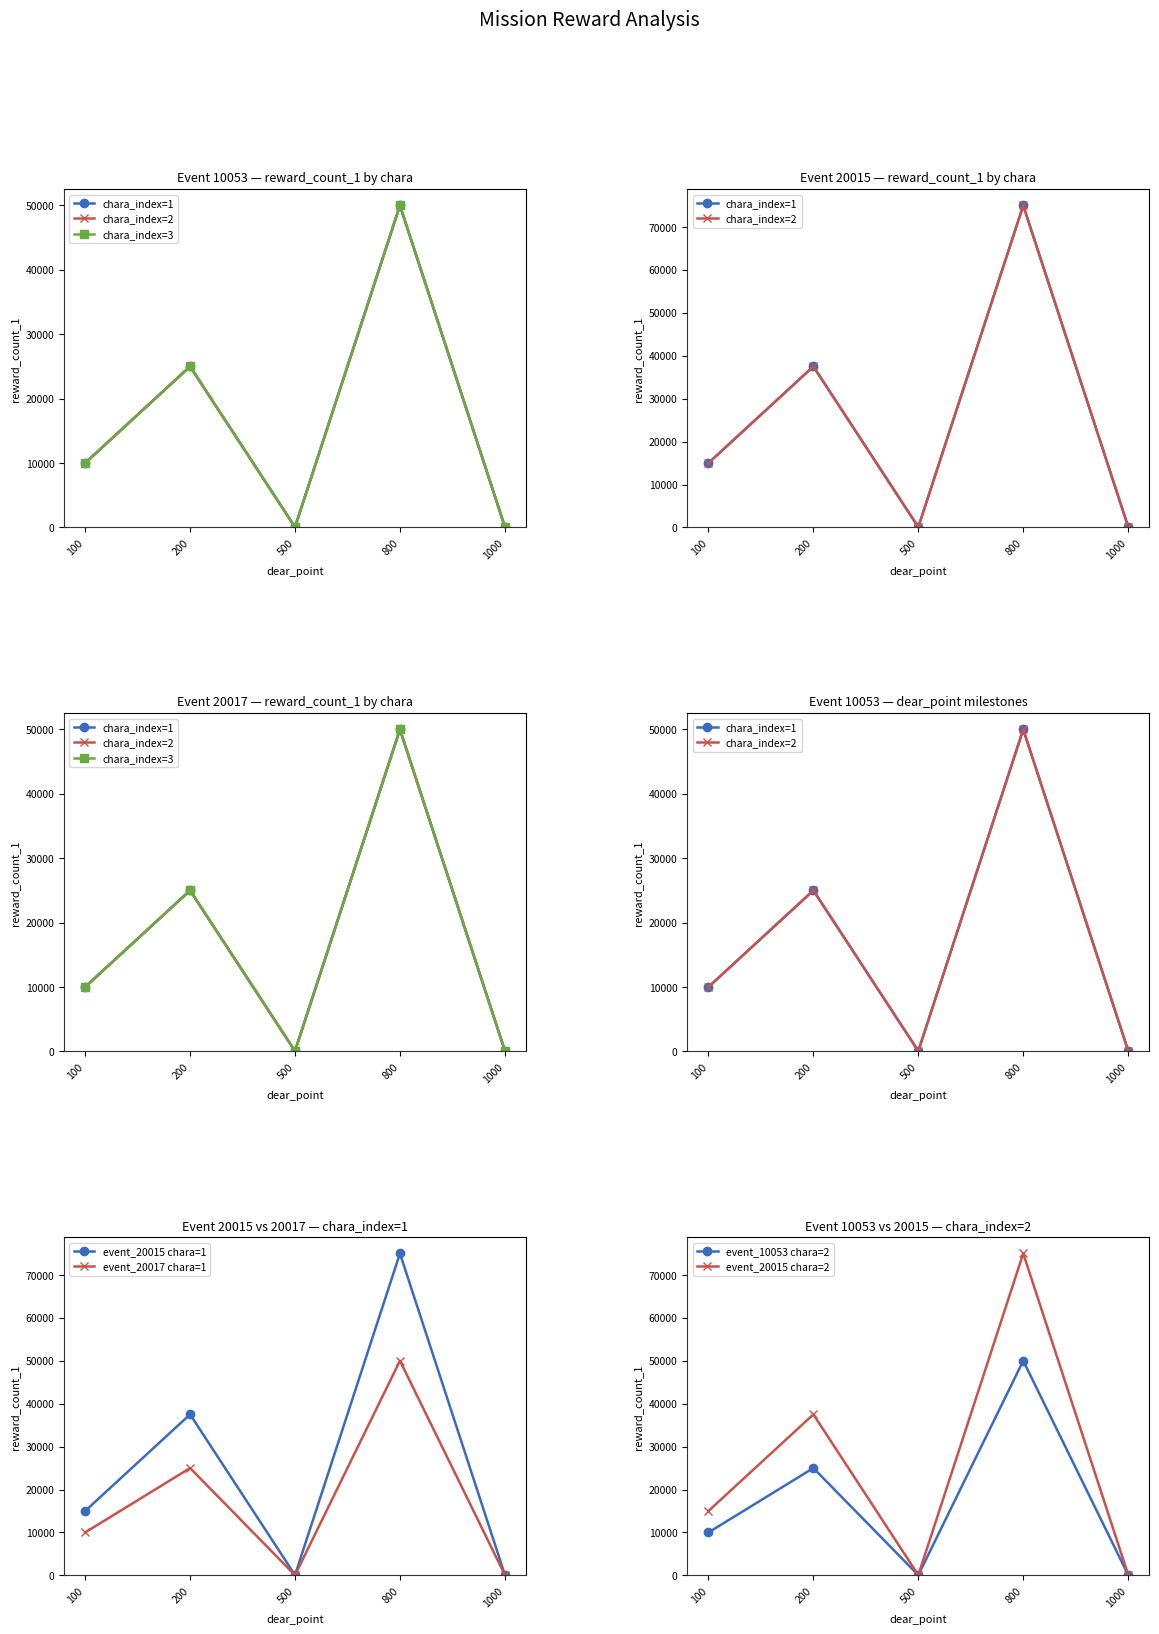

True or false: event_20017 chara=1 has more than 1 interior local peaks.

True